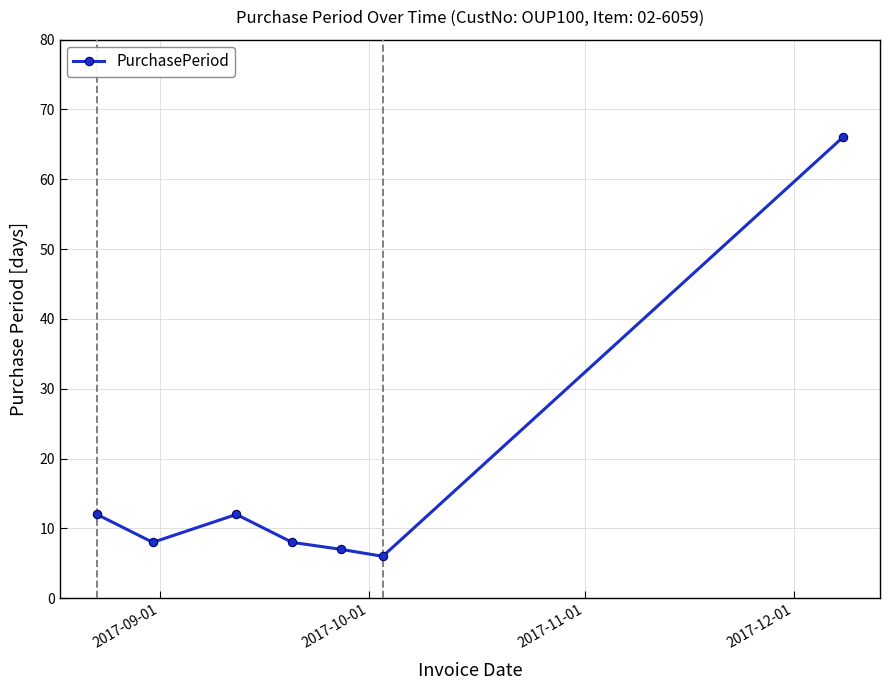

How many points are lower than both their immediate neighbors (excluding endpoints)?

2